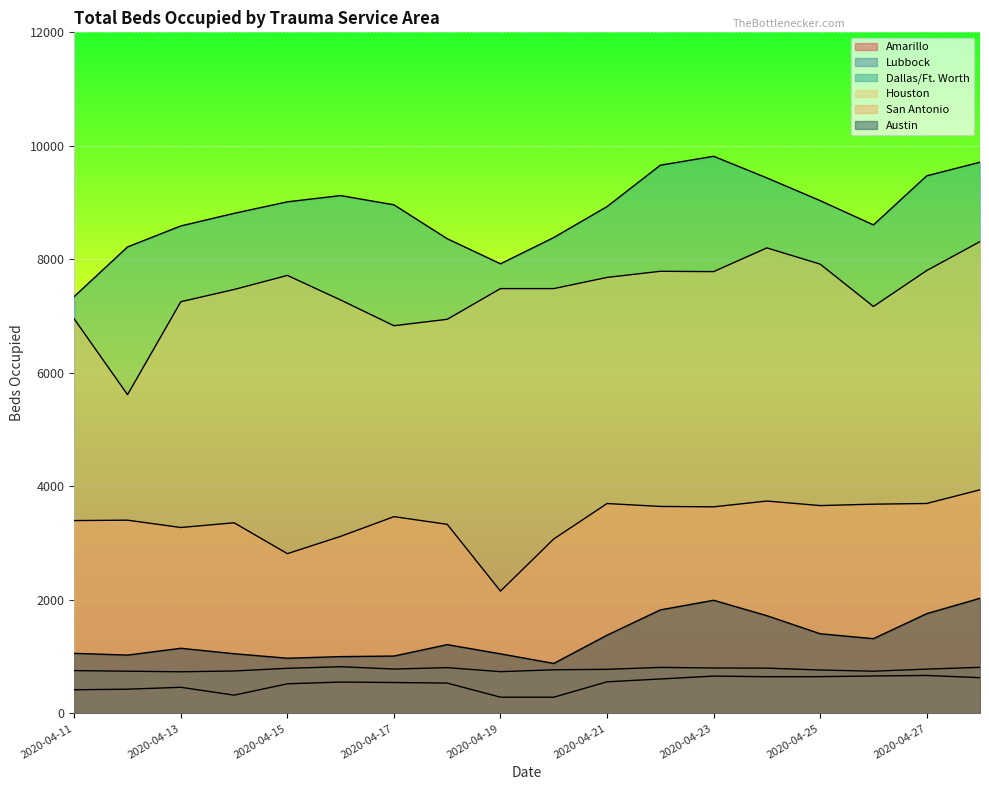

True or false: Lubbock and Austin intersect in this chart.

False